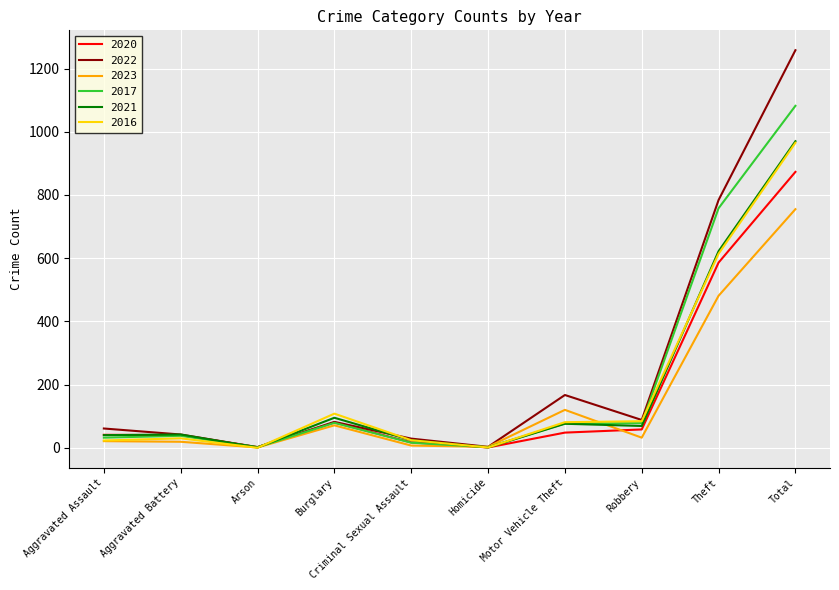

What is the total value across all series at Total?

5903